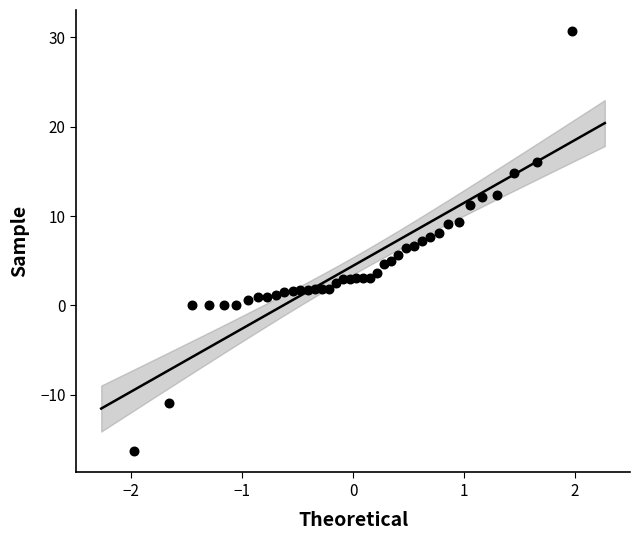

What is the range of X values (max minus min)?

3.9